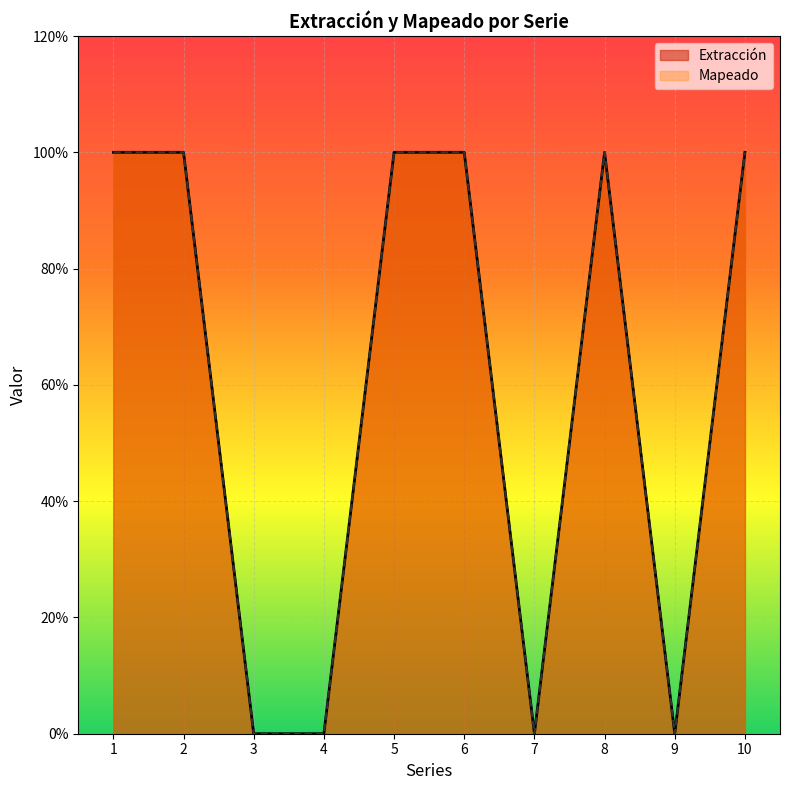

Where is Extracción nearest to the value 0?

3